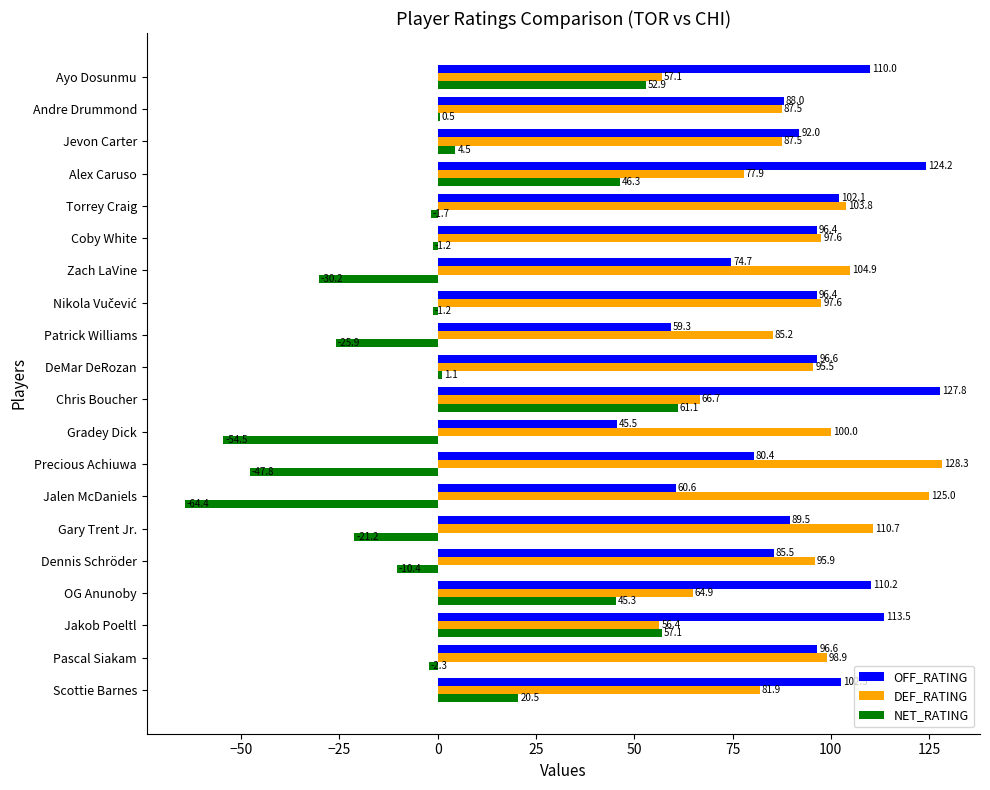

At which label is DEF_RATING closest to 92?

DeMar DeRozan